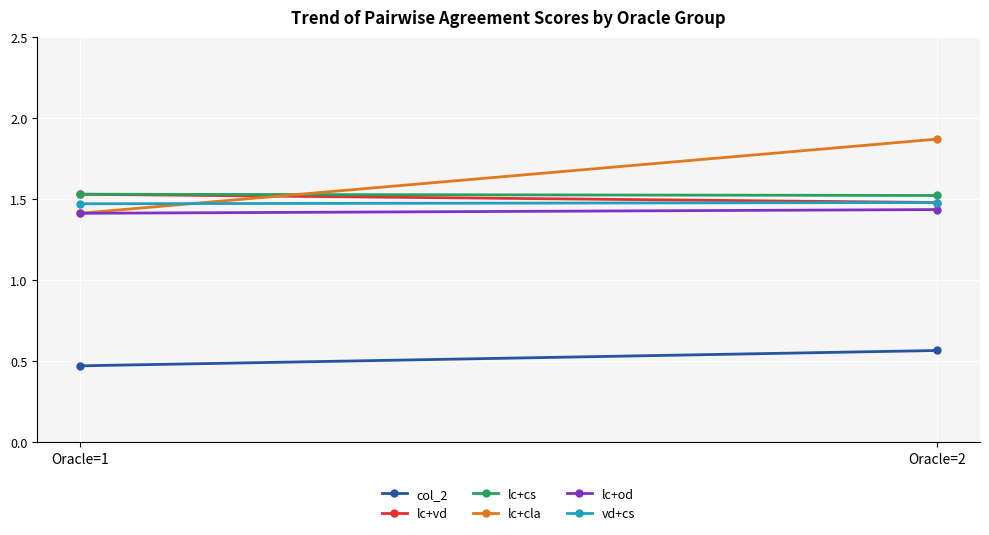

Rank the categories by lc+cla value from highest to lowest.

Oracle=2, Oracle=1